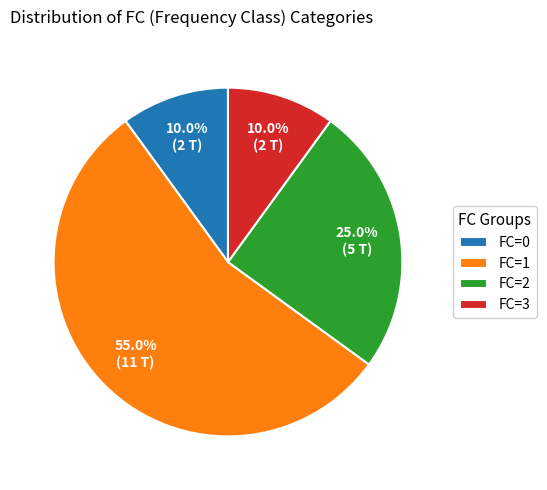

To the nearest percent, what percentage of the pie is FC=1?

55%